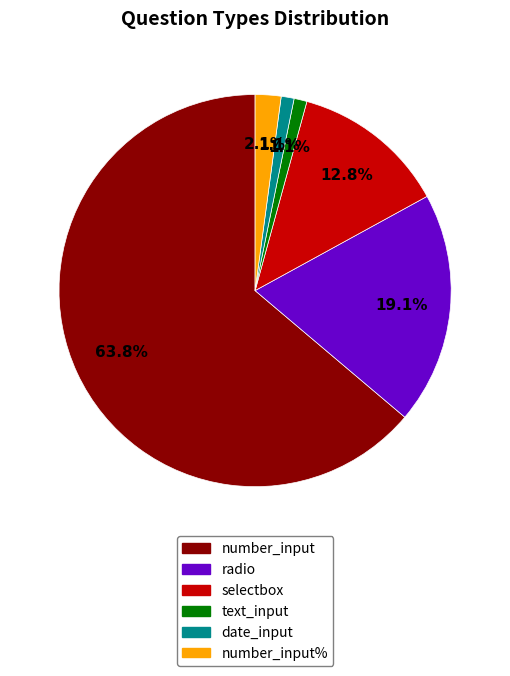

Does any single category account for the majority?

Yes